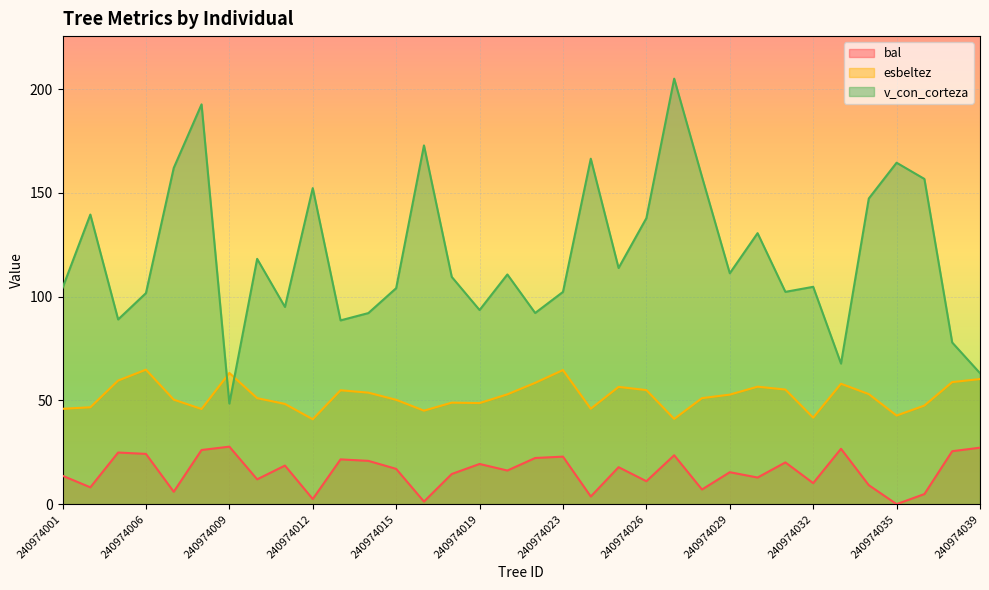

How many data points in esbeltez are less than 52?

17